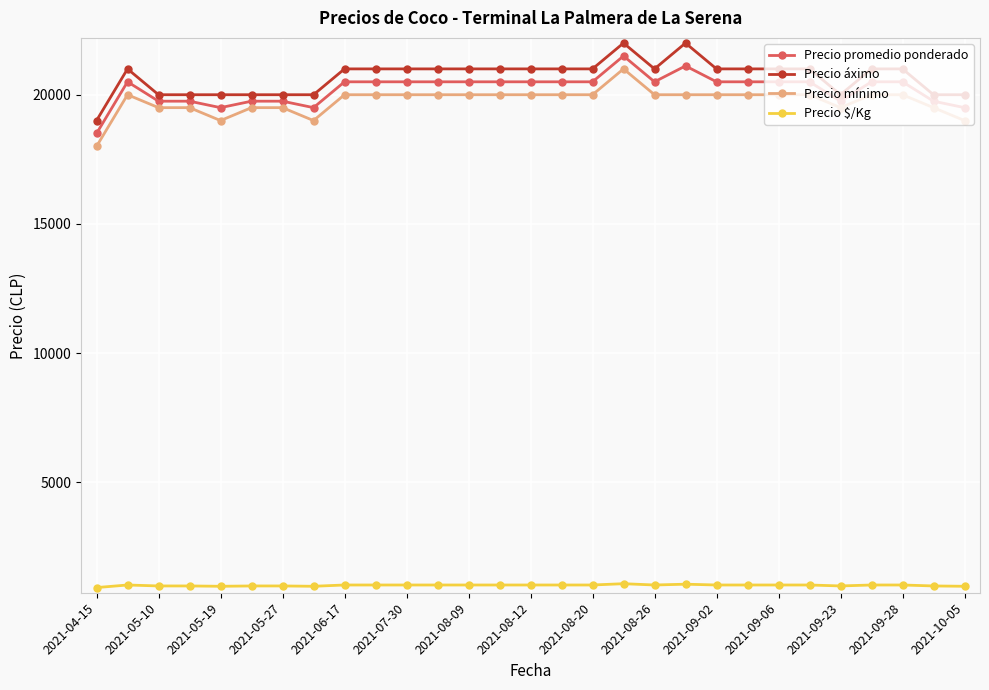

Does the chart display data point markers on the line(s)?

Yes